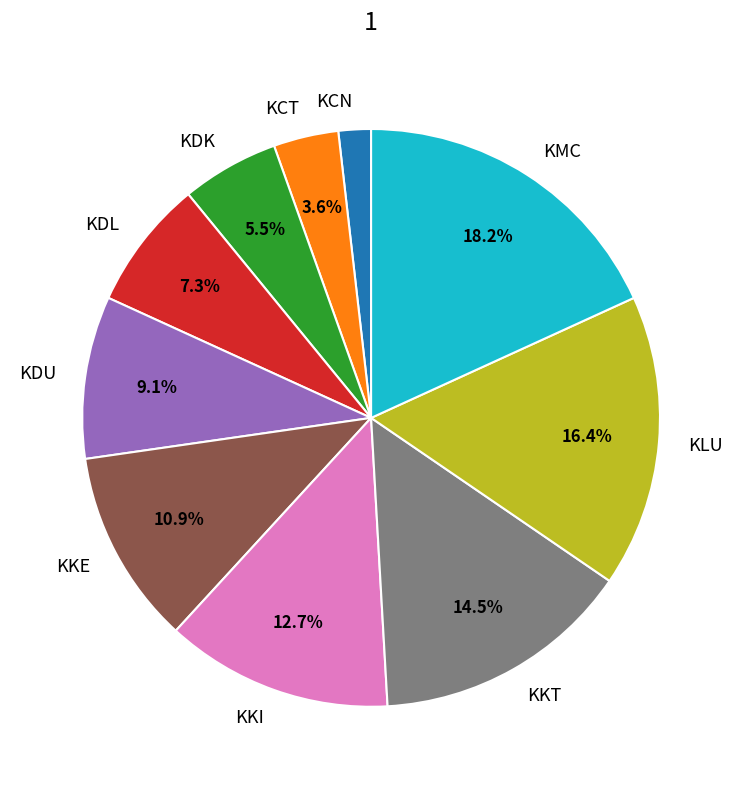

Which has a higher value, KKI or KLU?

KLU